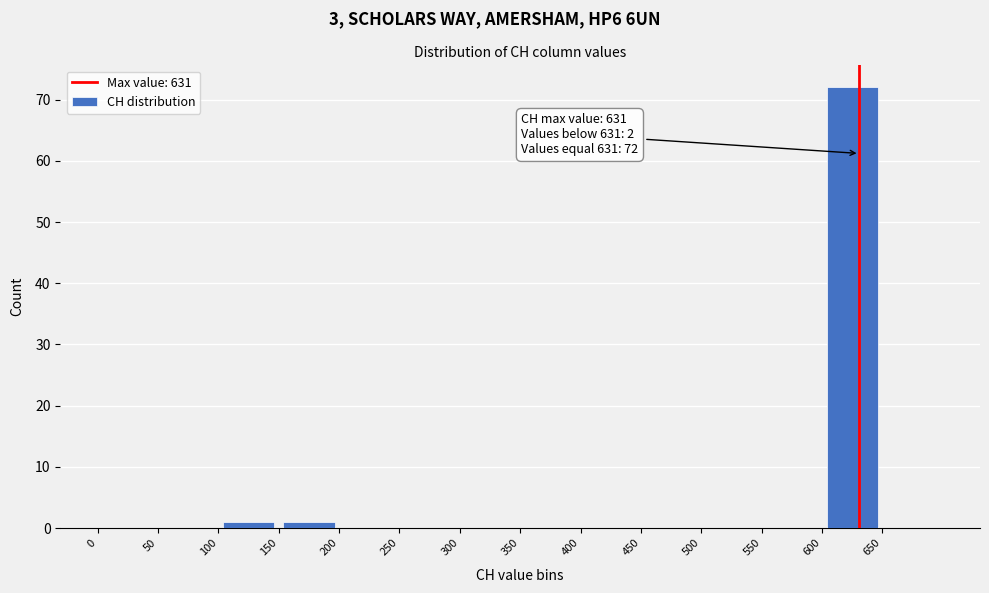

Which range on the x-axis has the tallest bar?

600 to 650